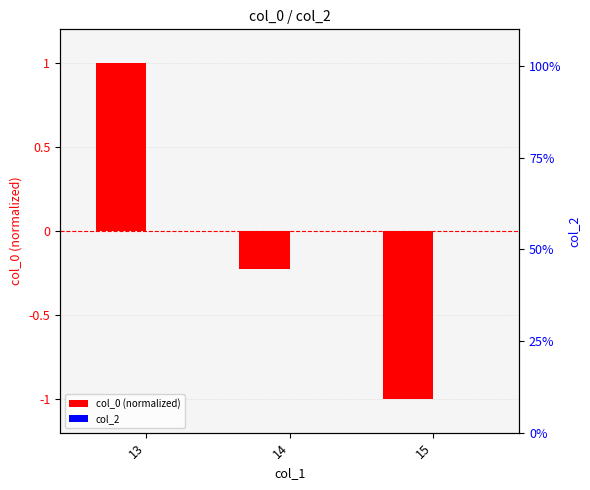

Which series has the largest total across all categories?

col_2